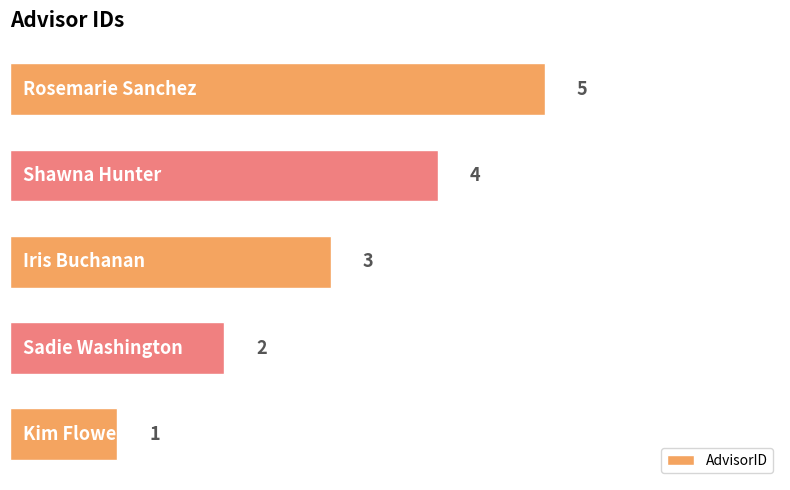

What is the greatest value displayed?

5